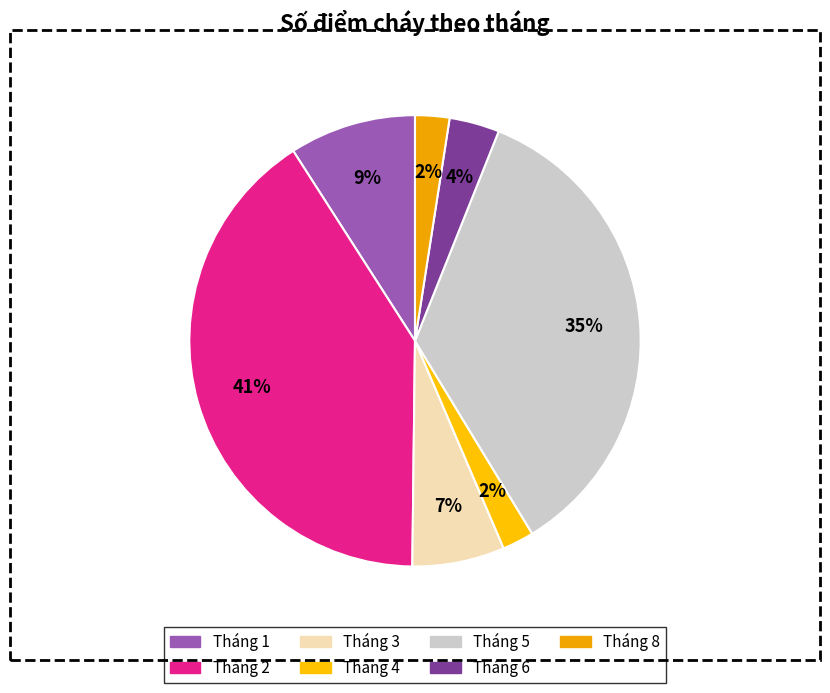

What percentage is NOT represented by Tháng 6?

96.4%